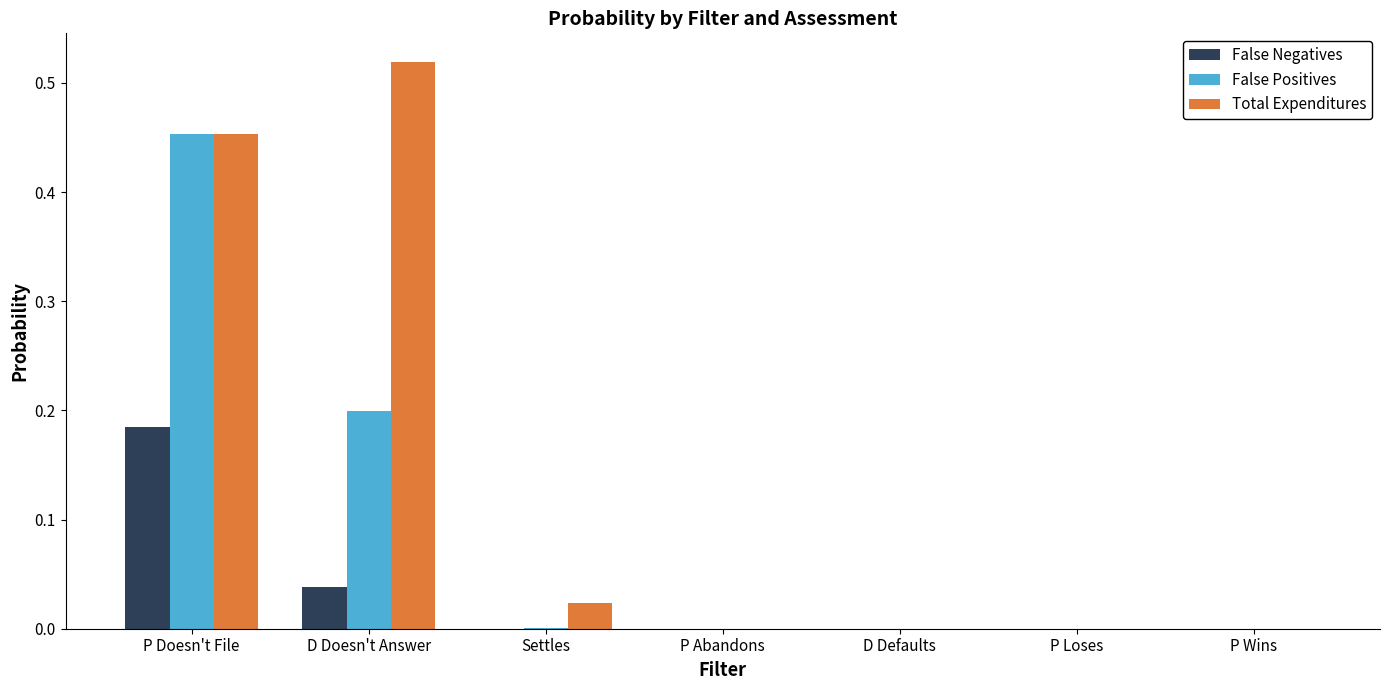

Which series has the largest total across all categories?

Total Expenditures